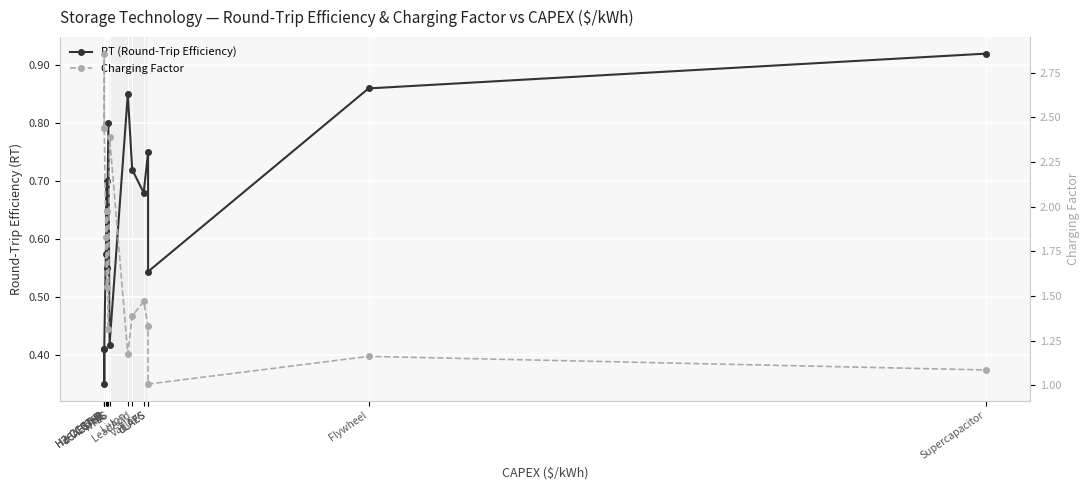

What is the spread (max minus min) of values at H2-CCGT-R?

2.0